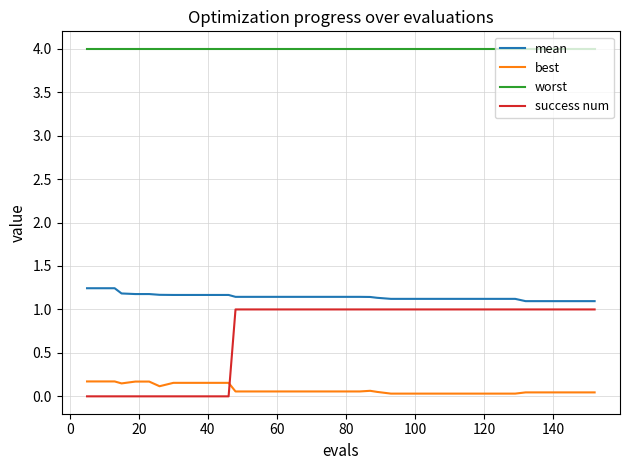

How many lines are shown in the chart?

4